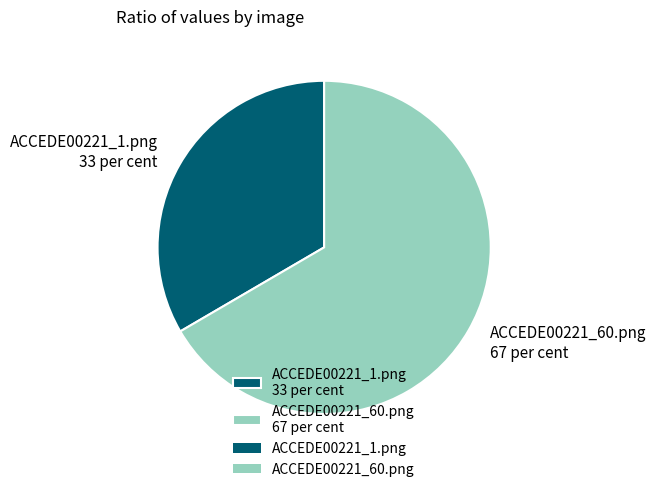

Does ACCEDE00221_60.png represent more than half of the total?

Yes